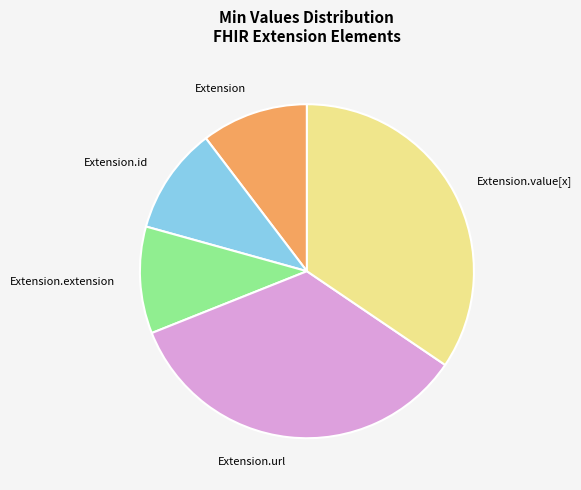

Count the number of slices in the pie.

5